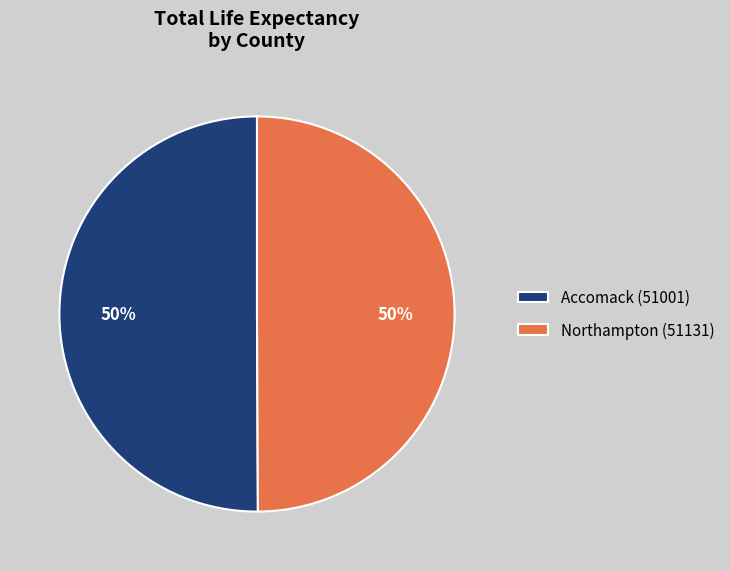

What percentage is the Accomack (51001) slice, to the nearest percent?

50%